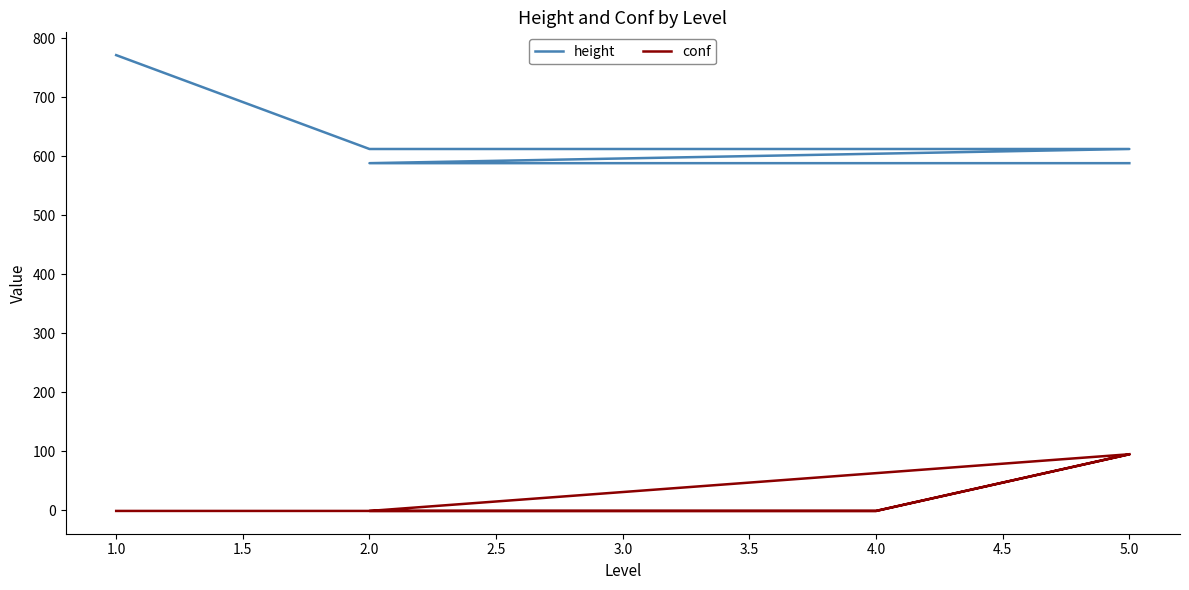

Reading right to left, transcribe all the data shown in this chart.

height: 588	588	588	588	612	612	612	612	771
conf: 95	-1	-1	-1	95	-1	-1	-1	-1